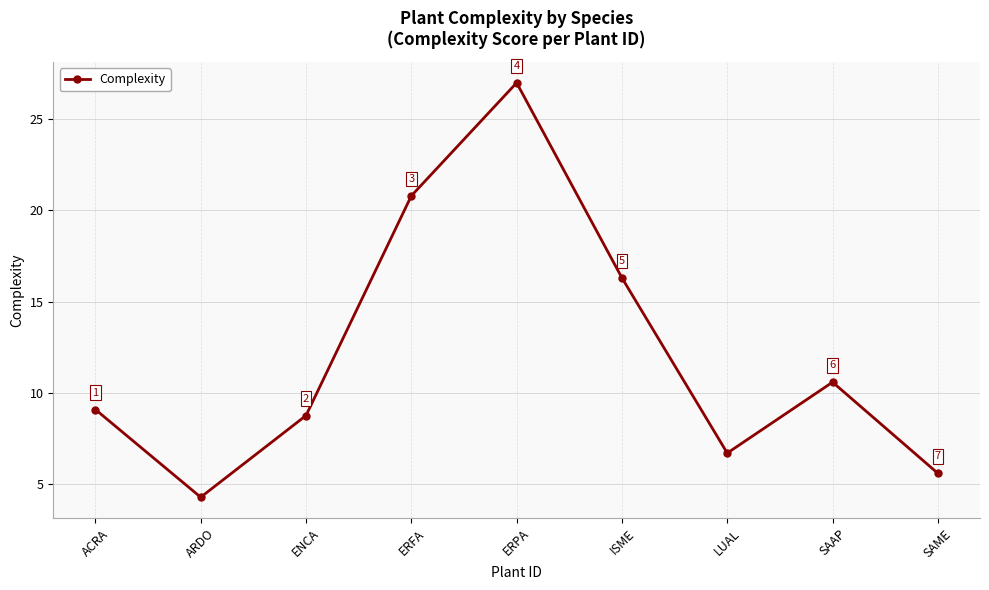

Does the chart have visible grid lines?

Yes